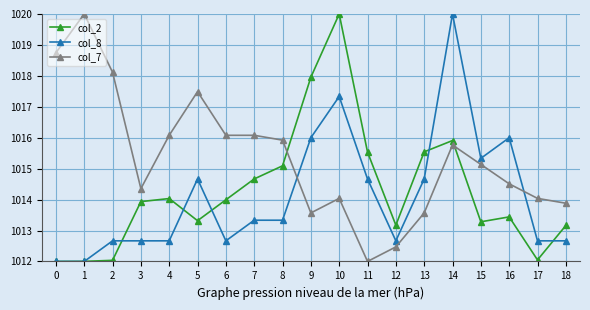

The col_8 series shows 633.5 at 13. True or false?

False